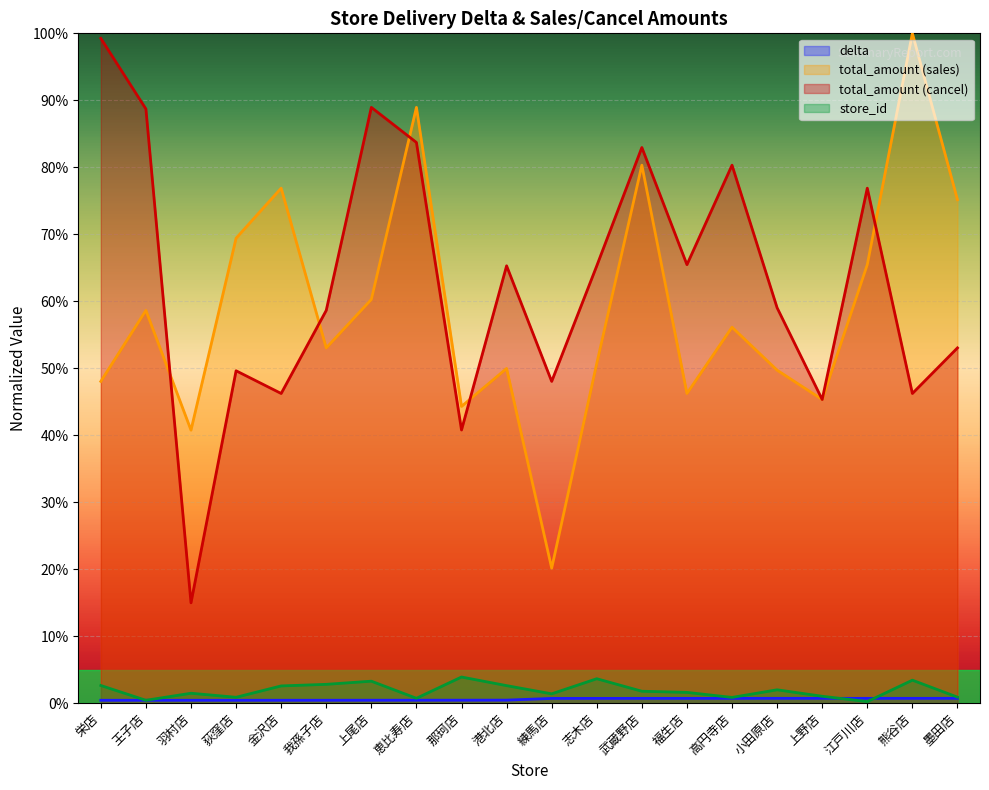

Between 羽村店 and 墨田店, which series saw the biggest shift?

total_amount (cancel)